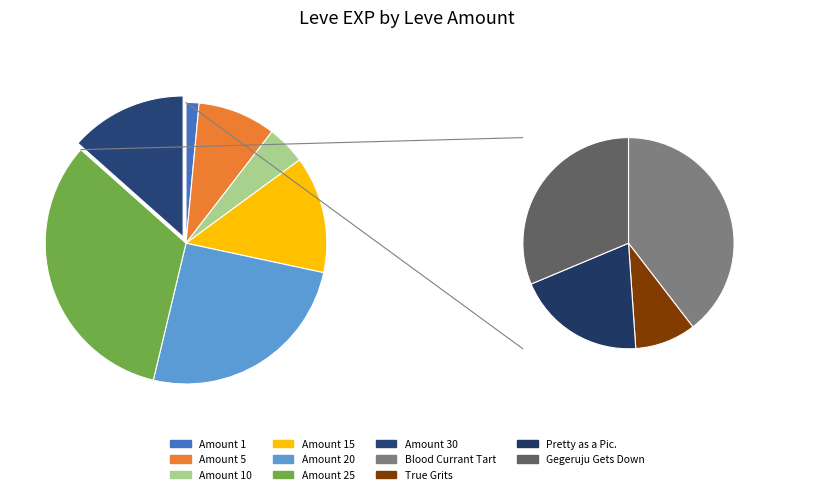

The 5 slice represents 9% of the pie. True or false?

True